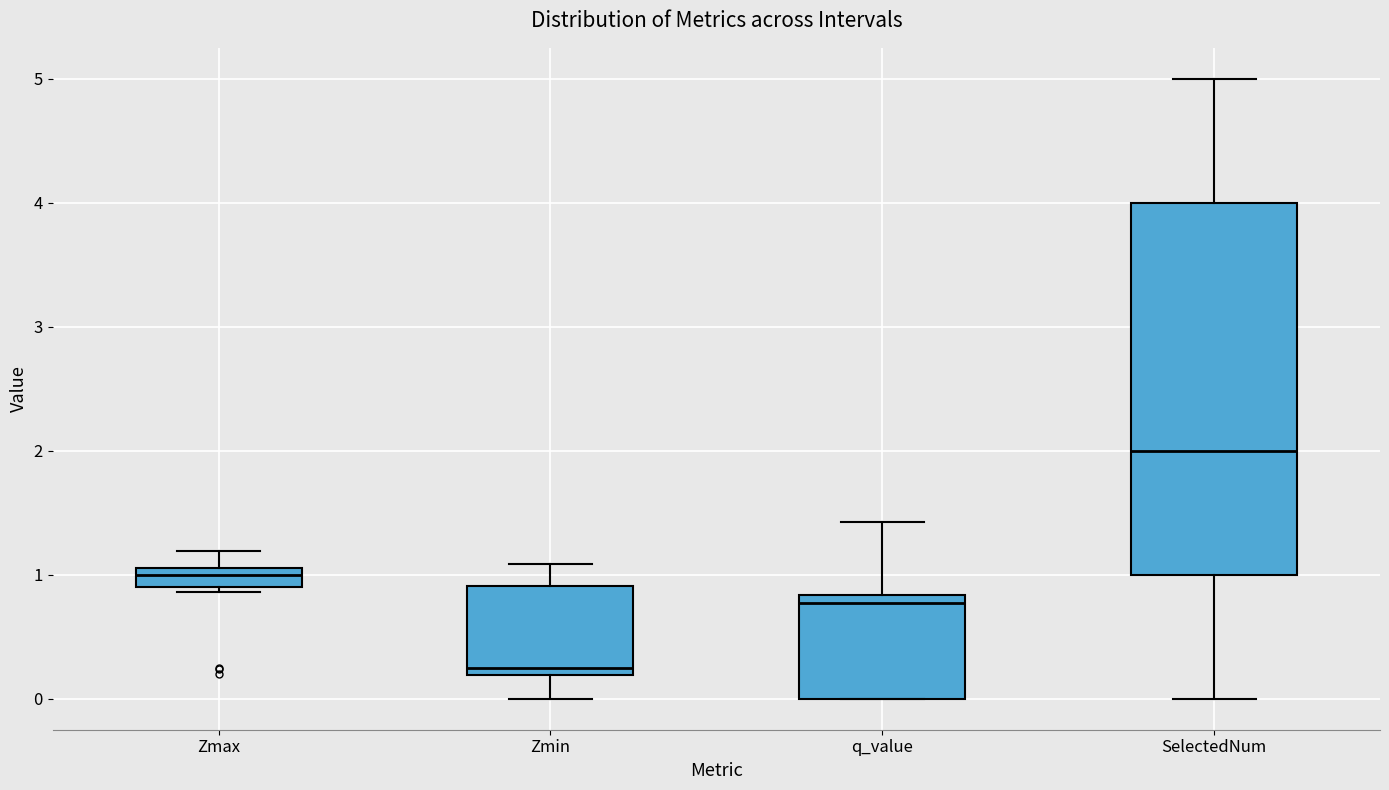

Where does the upper whisker of the box for q_value end on the y-axis? The values are not printed on the chart, so give them approximately, as read against the axis.

1.4